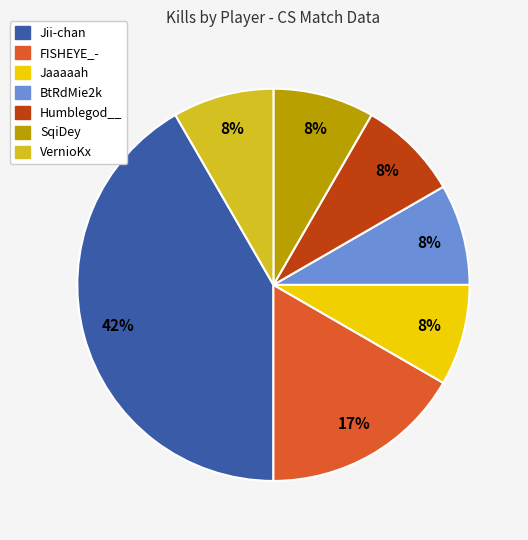

Which category has the biggest portion of the pie?

Jii-chan